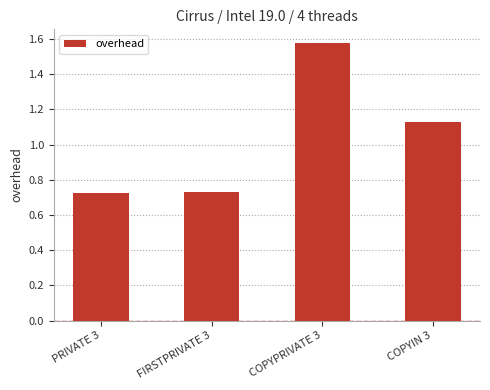

Is it true that the value at PRIVATE 3 is 0.3?

False